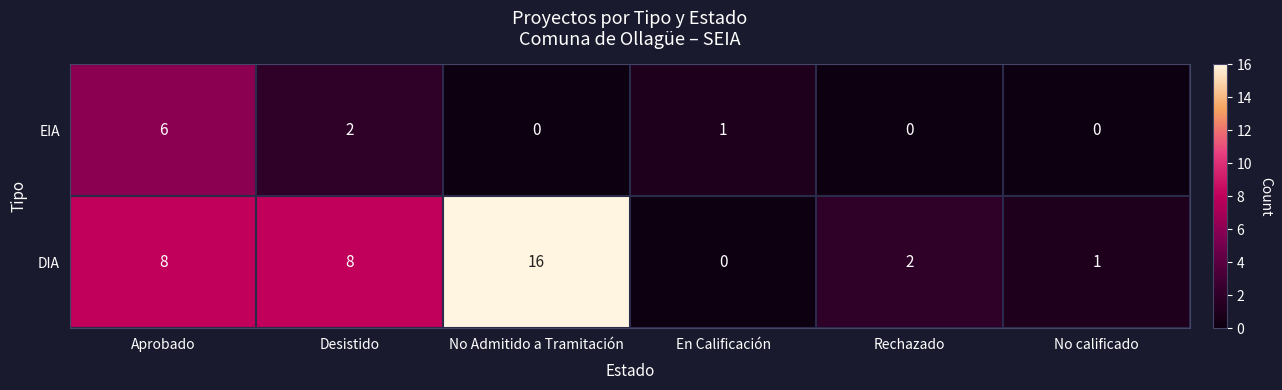

What is the sum of all EIA values?

9